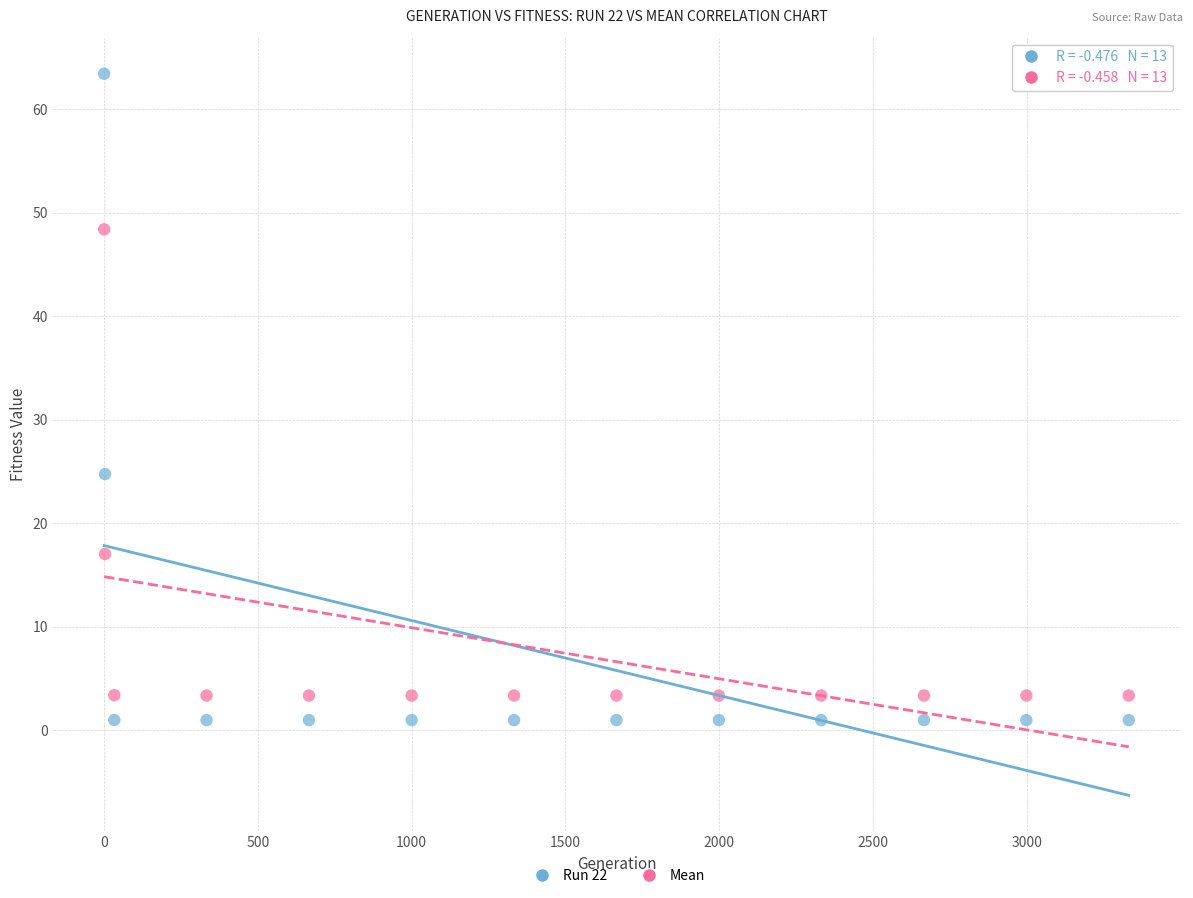

Which series contains the highest Y value?

Run 22